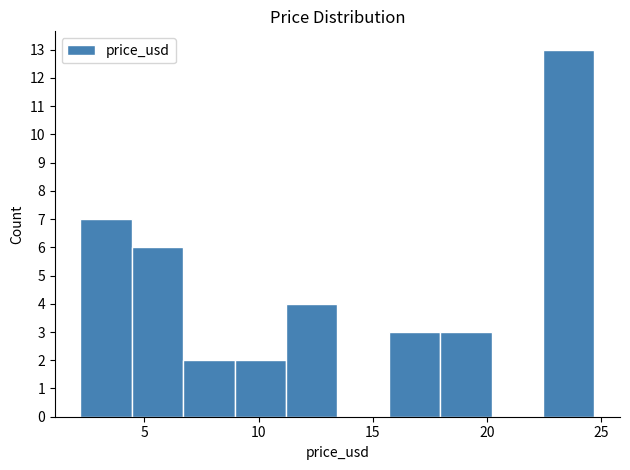

Reading left to right, transcribe this chart: for each bar, give the range it covers on the x-axis and its height. Neither the bar edges nor the heights are printed on the chart, so give them approximately, as read against the axes.

2.20 to 4.45: 7
4.45 to 6.70: 6
6.70 to 8.95: 2
8.95 to 11.20: 2
11.20 to 13.45: 4
13.45 to 15.70: 0
15.70 to 17.95: 3
17.95 to 20.20: 3
20.20 to 22.45: 0
22.45 to 24.70: 13